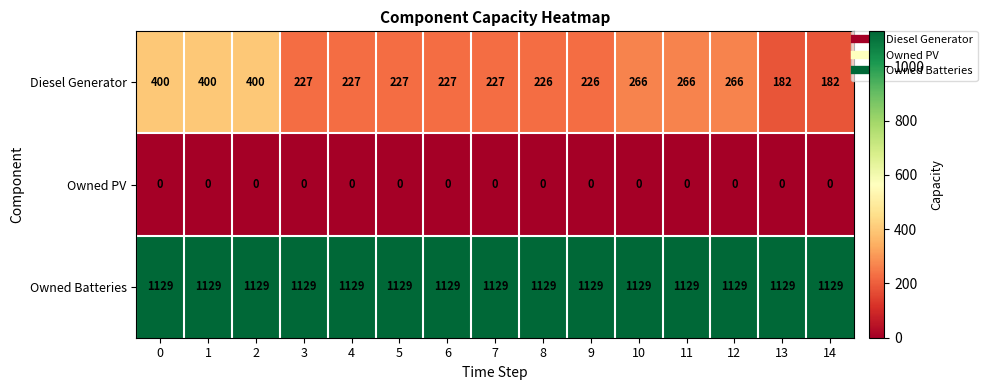

Which series has the largest range (max minus min)?

Diesel Generator